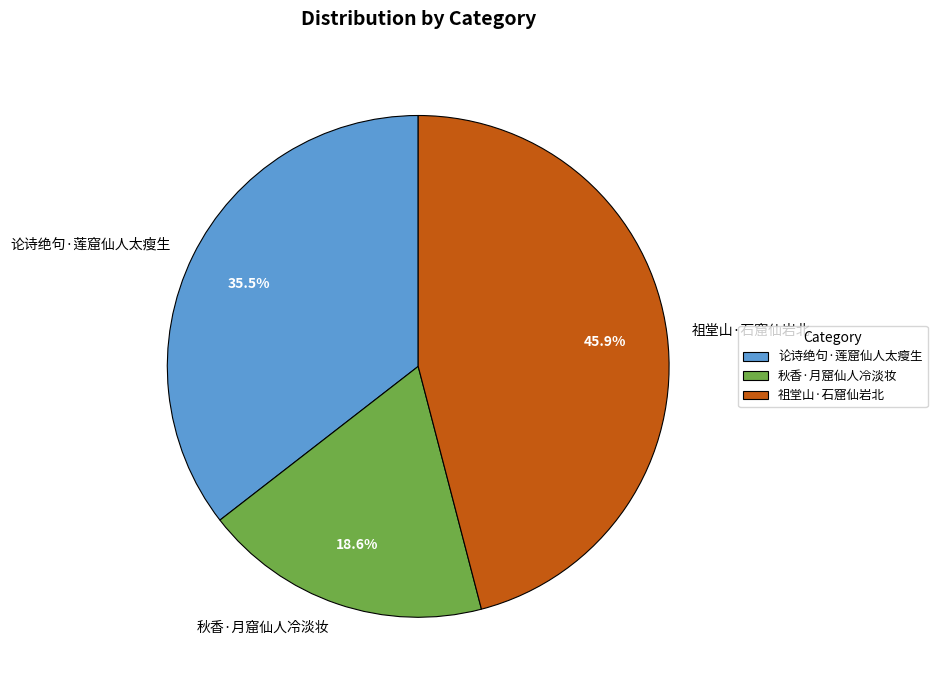

Rank the categories by value from highest to lowest.

祖堂山·石窟仙岩北, 论诗绝句·莲窟仙人太瘦生, 秋香·月窟仙人冷淡妆